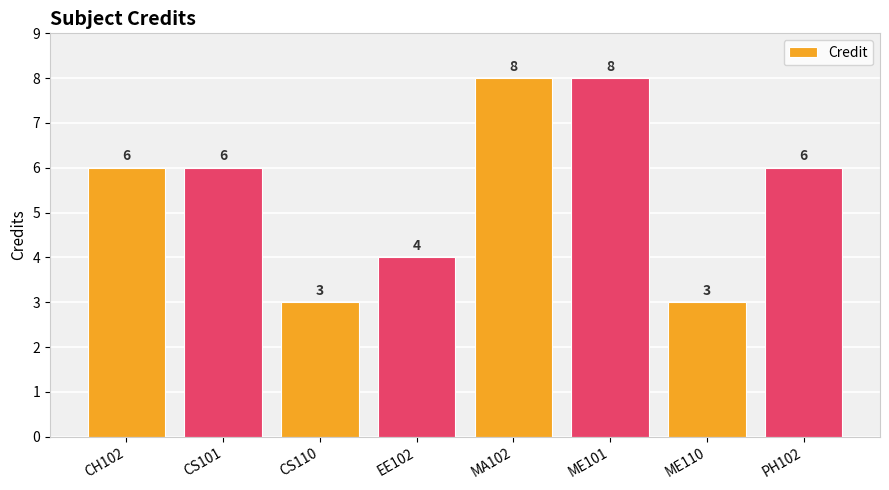

How many bars are there in total?

8